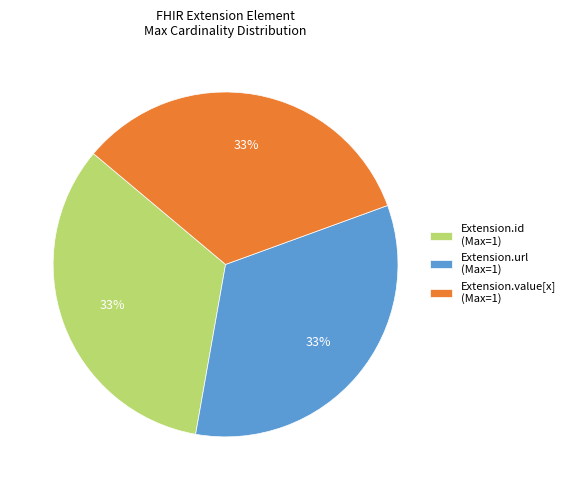

To the nearest percent, what is the average slice percentage?

33%